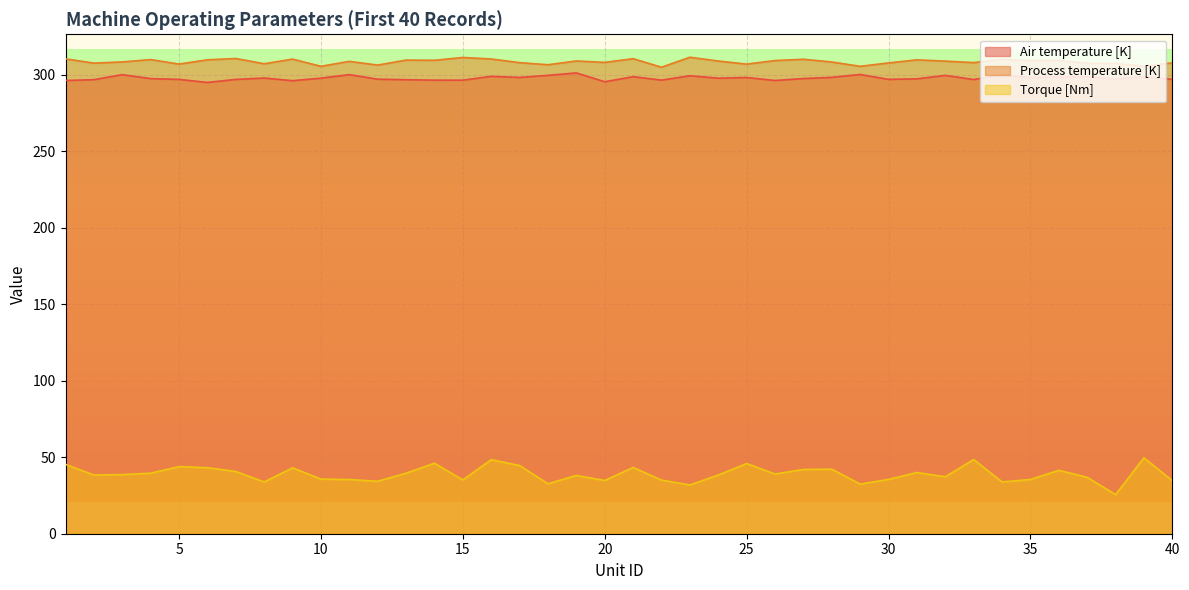

What is the sum of the Air temperature [K] values at 35 and 16?

597.1